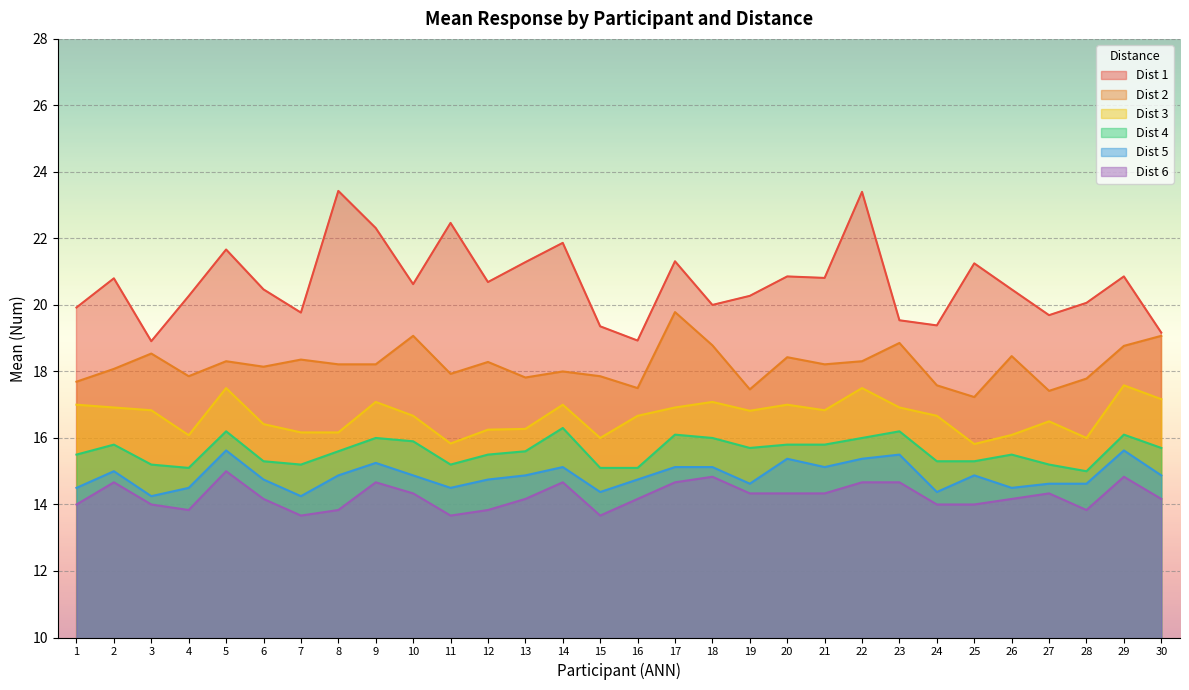

What is the minimum value shown in the chart?

13.7